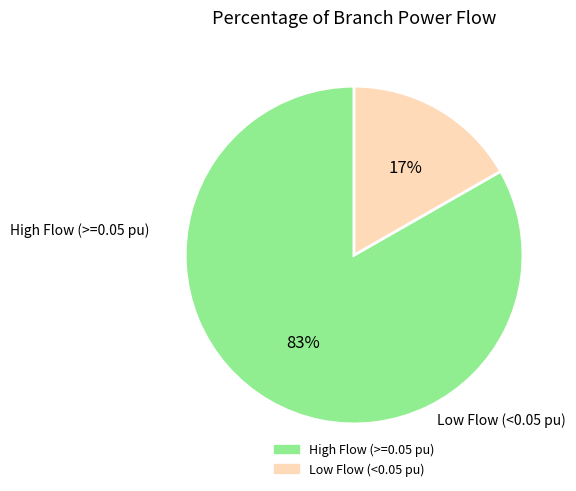

To the nearest percent, what is the average slice percentage?

50%